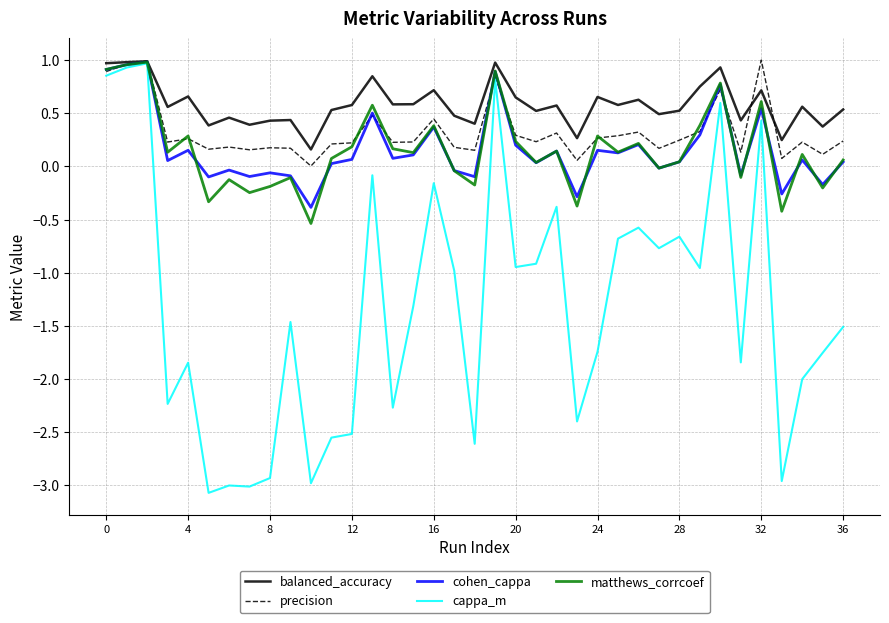

What is the maximum value for cappa_m?

1.0